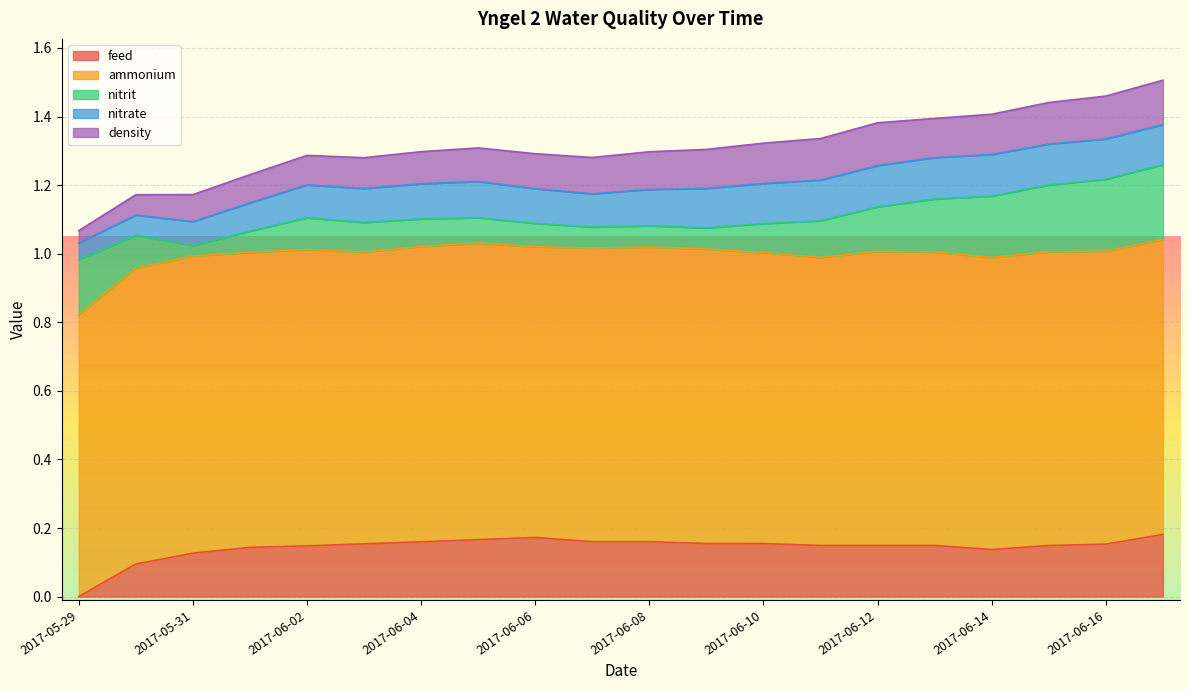

What is the spread (max minus min) of values at 2017-06-14?

0.7